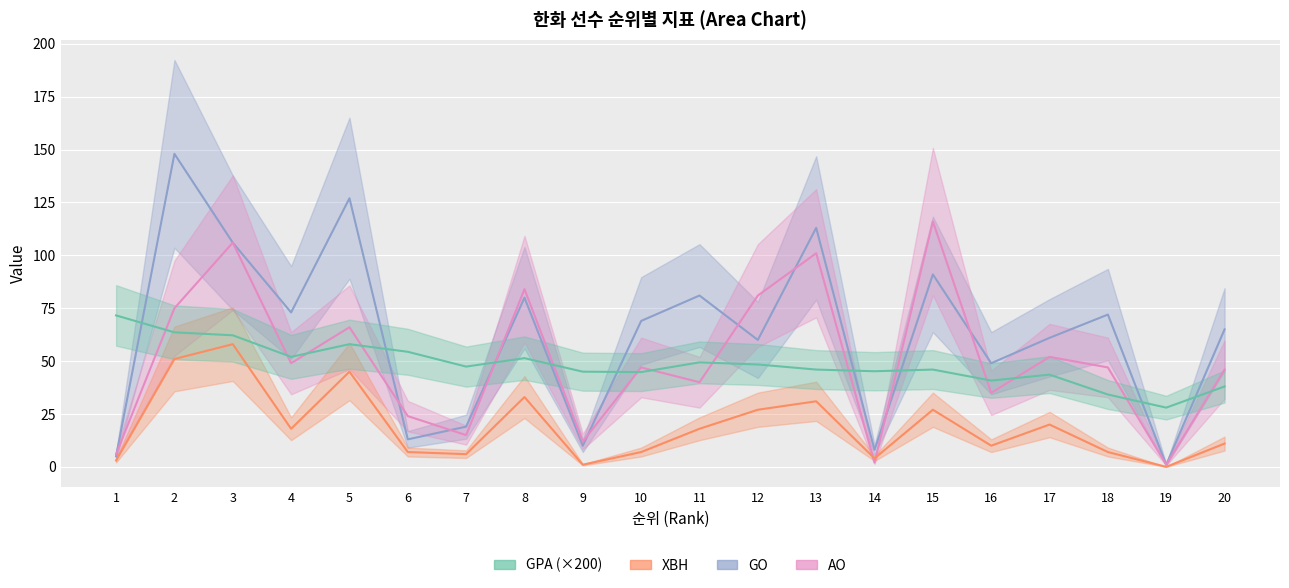

What is the average value of the XBH series?

19.2